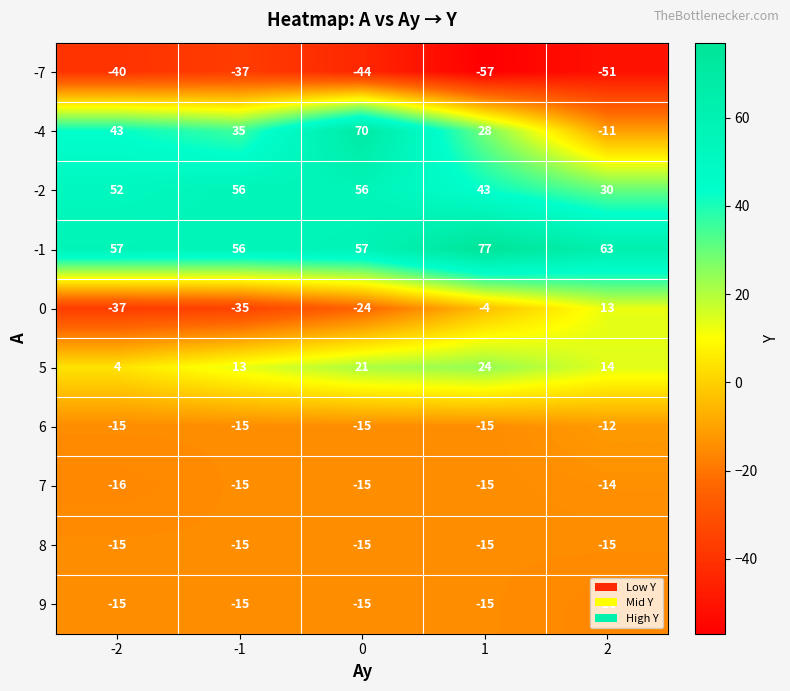

Count the -2 values in the range 43 to 56.

4